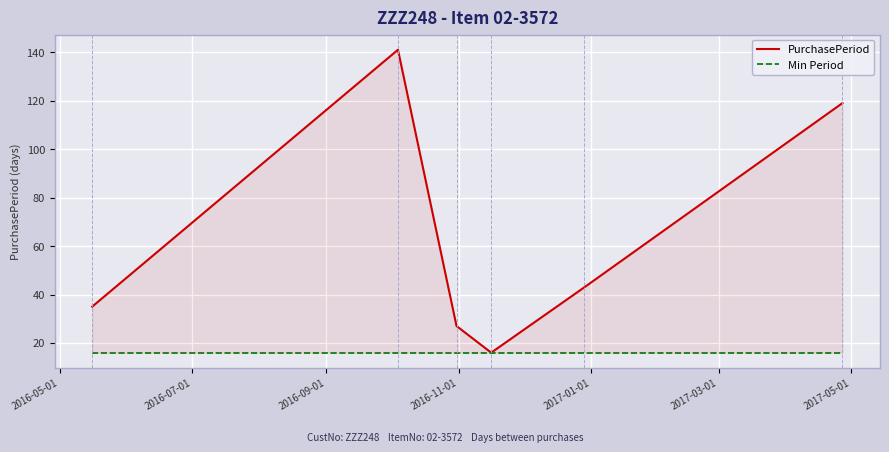

List the series in order of their peak value, highest first.

PurchasePeriod, Min Period